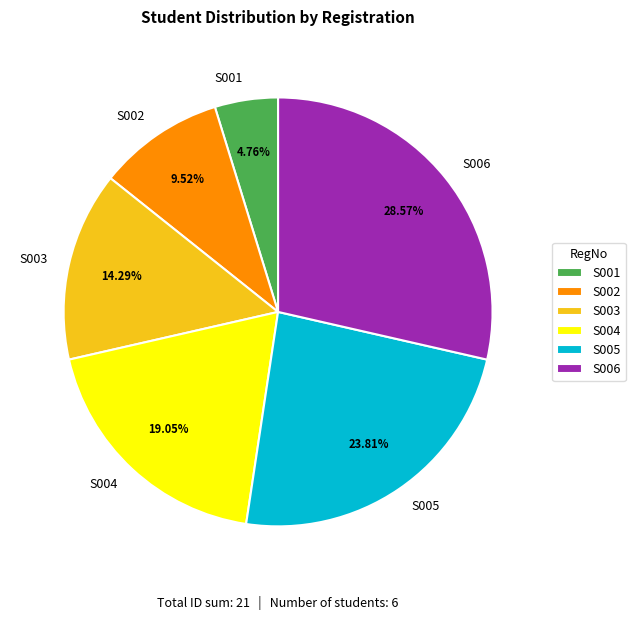

Which category has the smallest portion of the pie?

S001